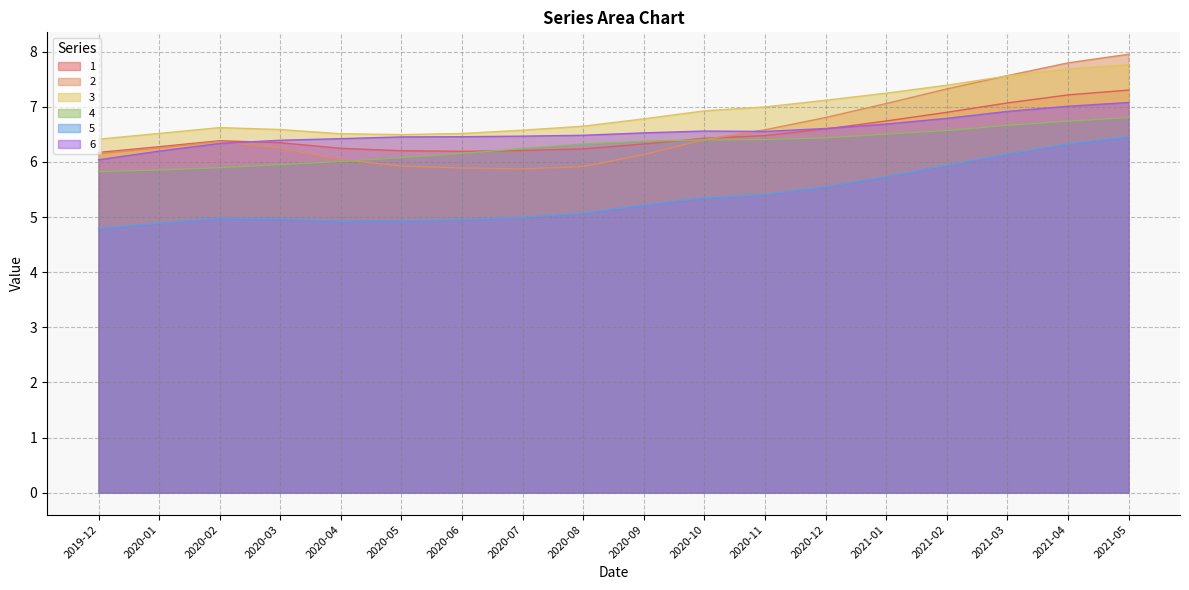

True or false: 3 and 5 cross at least once.

False